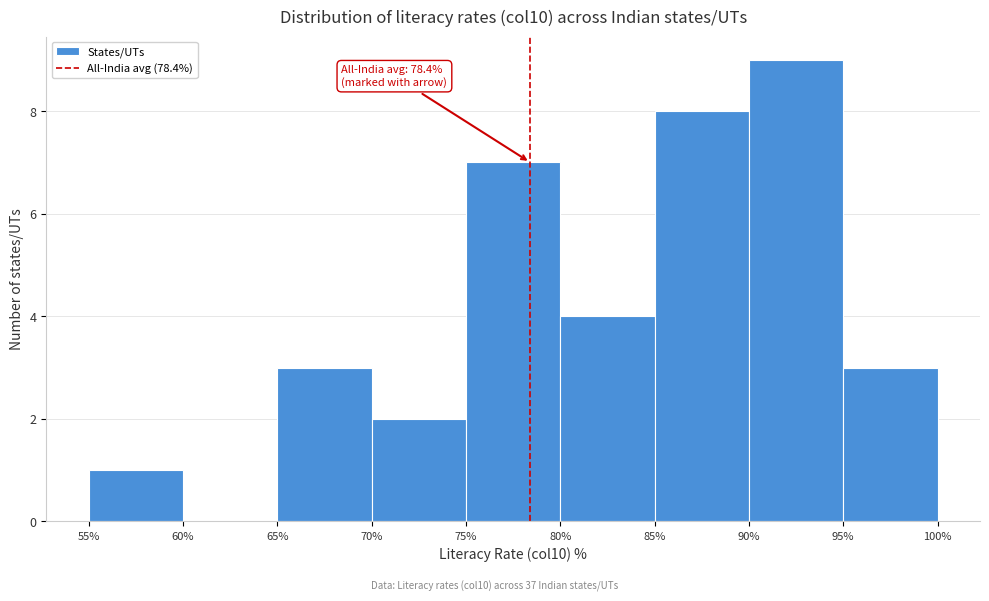

Which range on the x-axis has the tallest bar?

90% to 95%